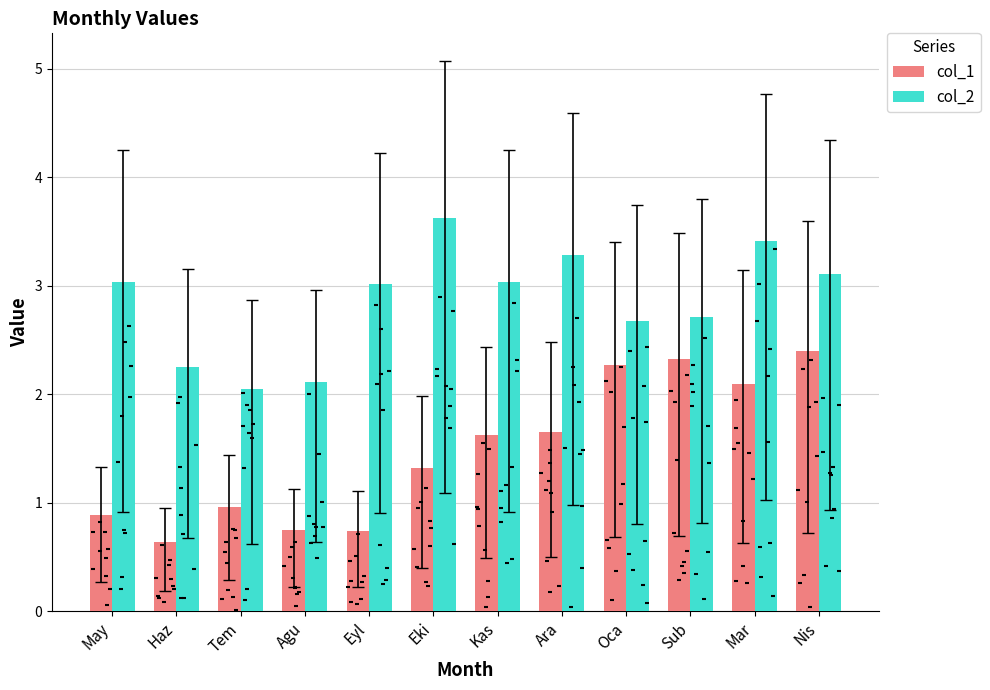

What is the total value across all series at Kas?

4.7